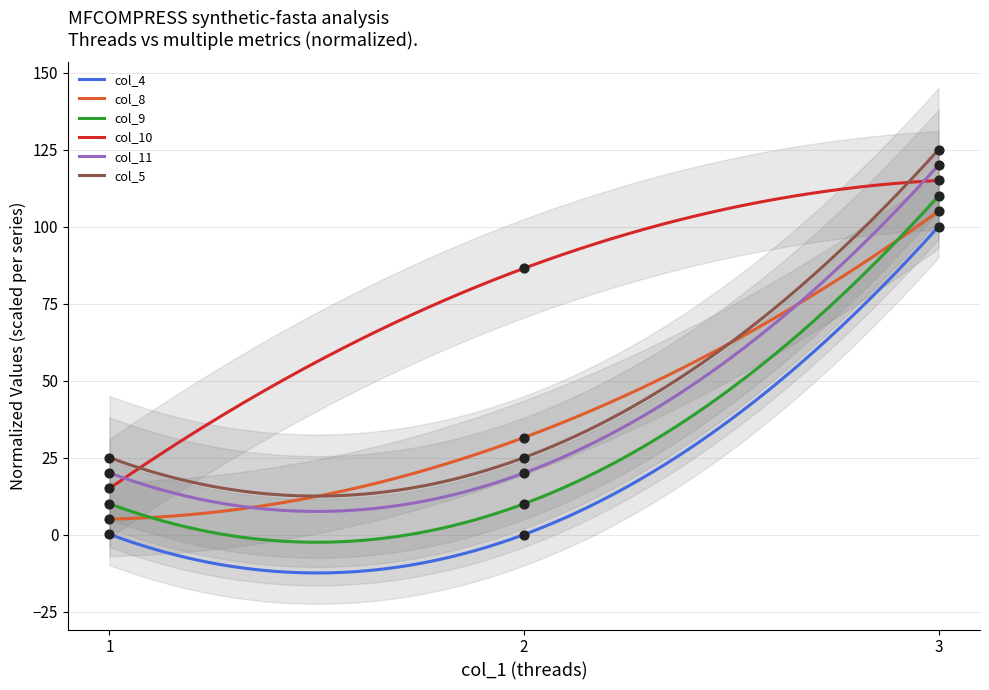

Which series has the largest total across all categories?

col_10